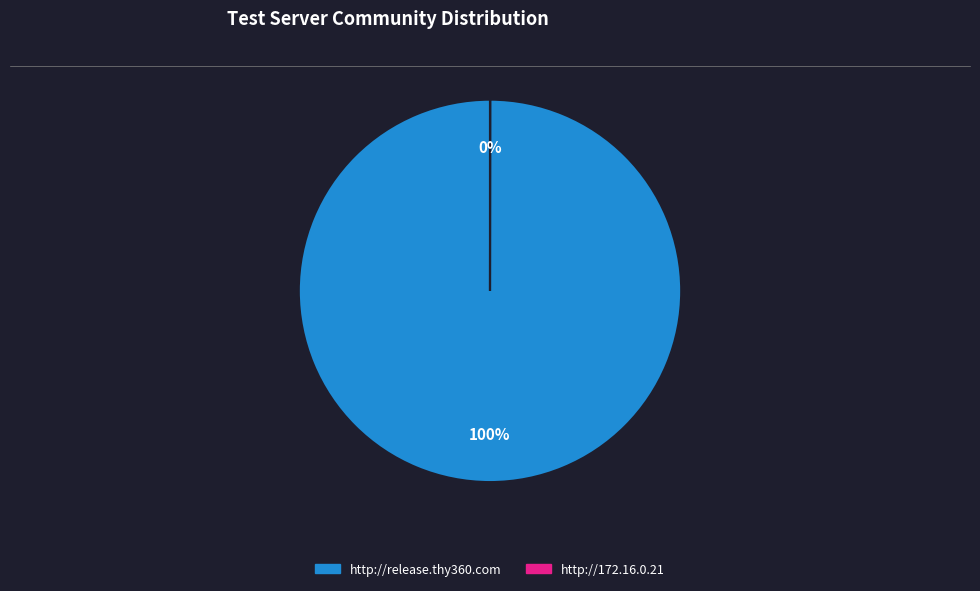

To the nearest percent, what is the average slice percentage?

50%